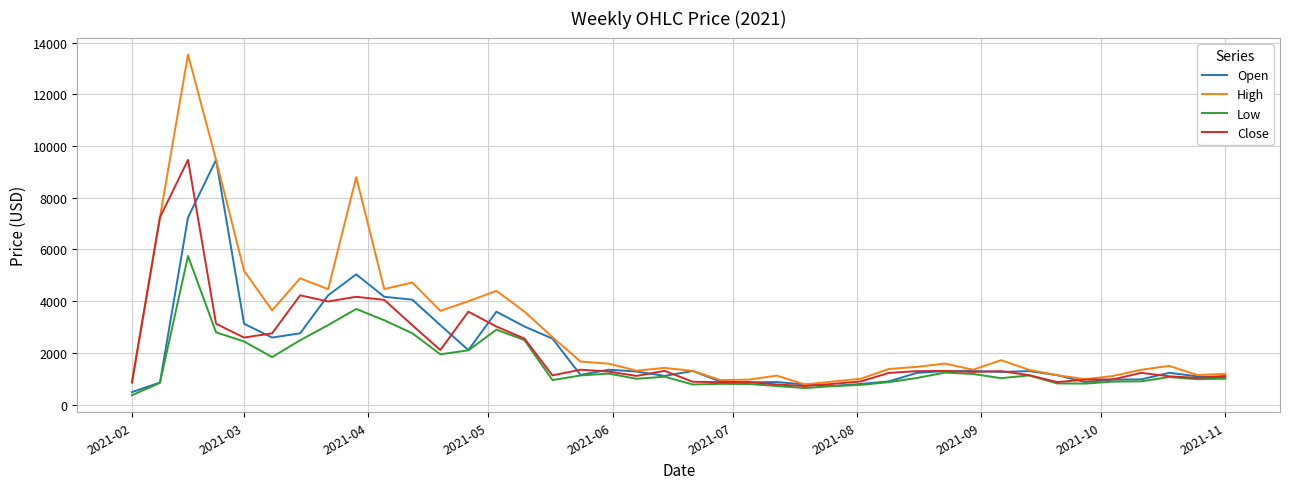

Which series has the largest total across all categories?

High